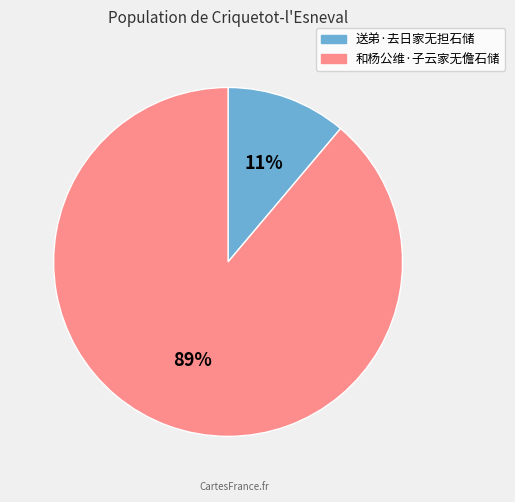

Count the number of slices in the pie.

2